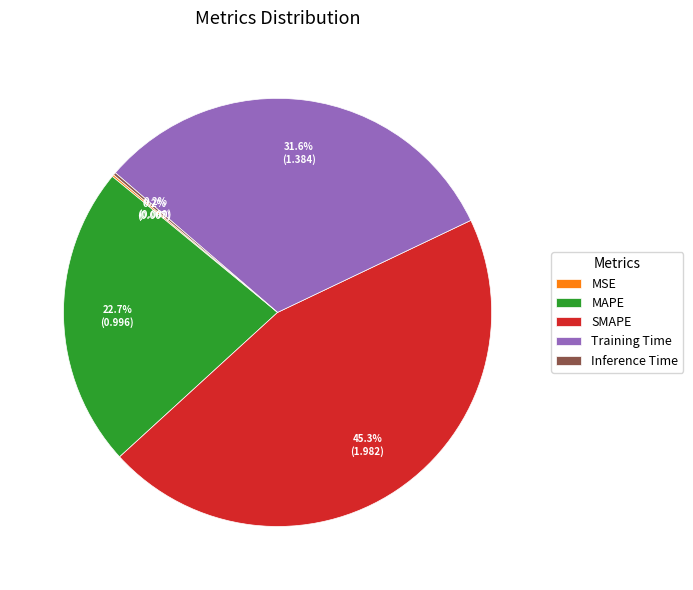

Is there a majority slice in this chart?

No